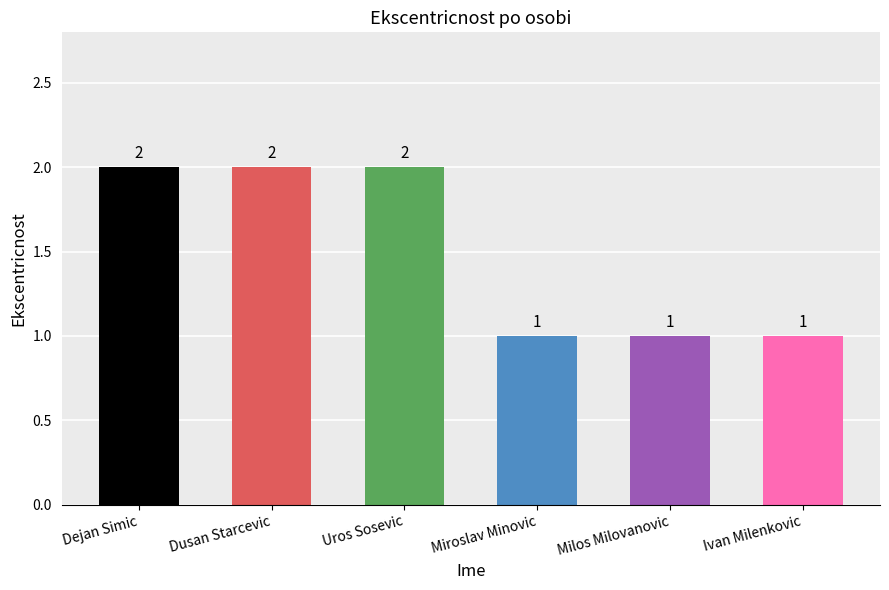

What is the difference between the second highest and minimum values?

1